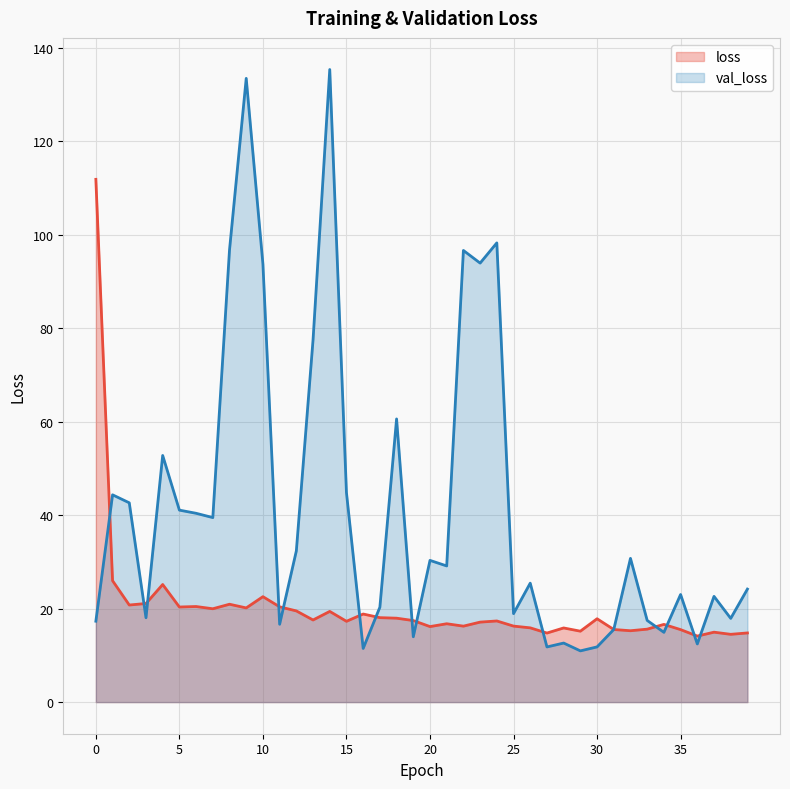

Is the value of val_loss at 6 greater than the value of loss at 34?

Yes